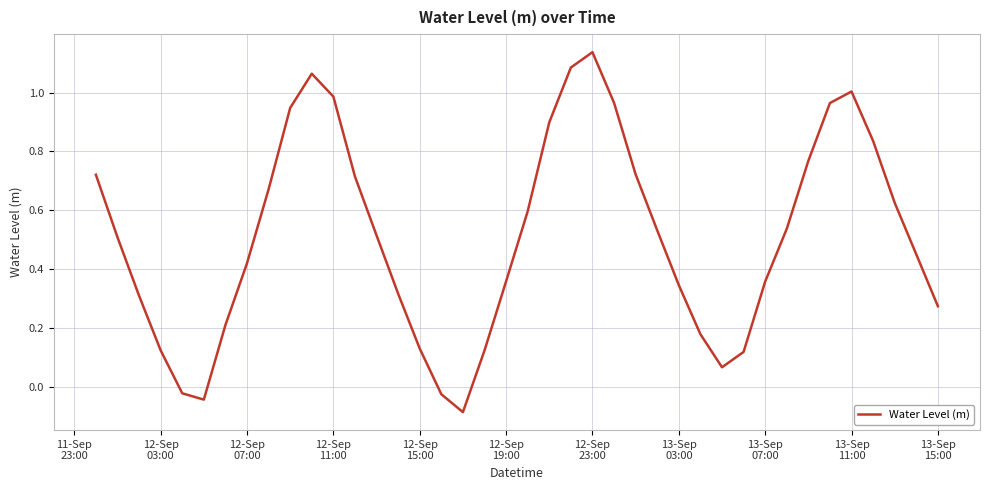

How many negative values are there?

4